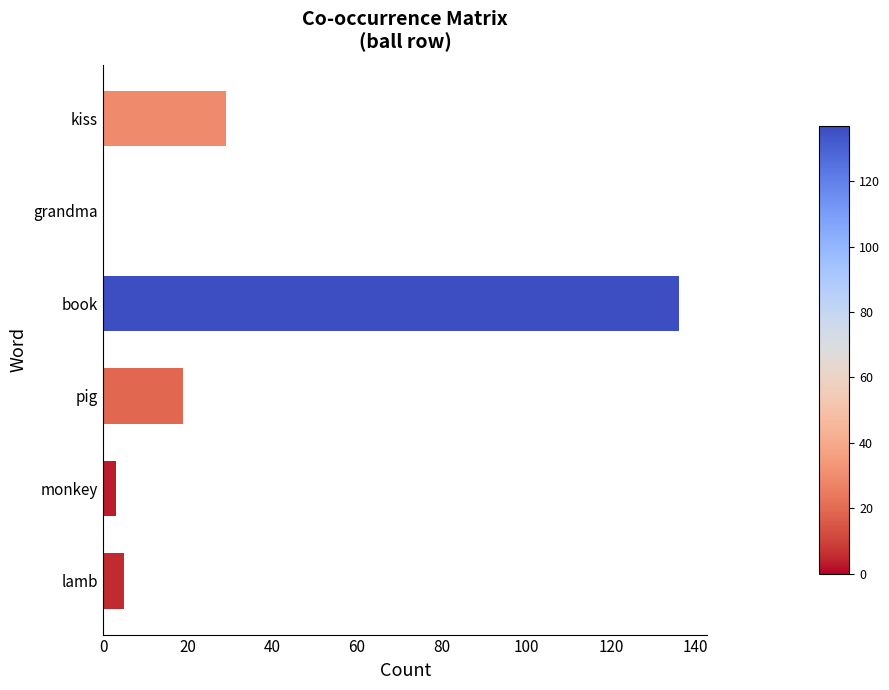

What is the approximate value at pig, to the nearest 10?

20